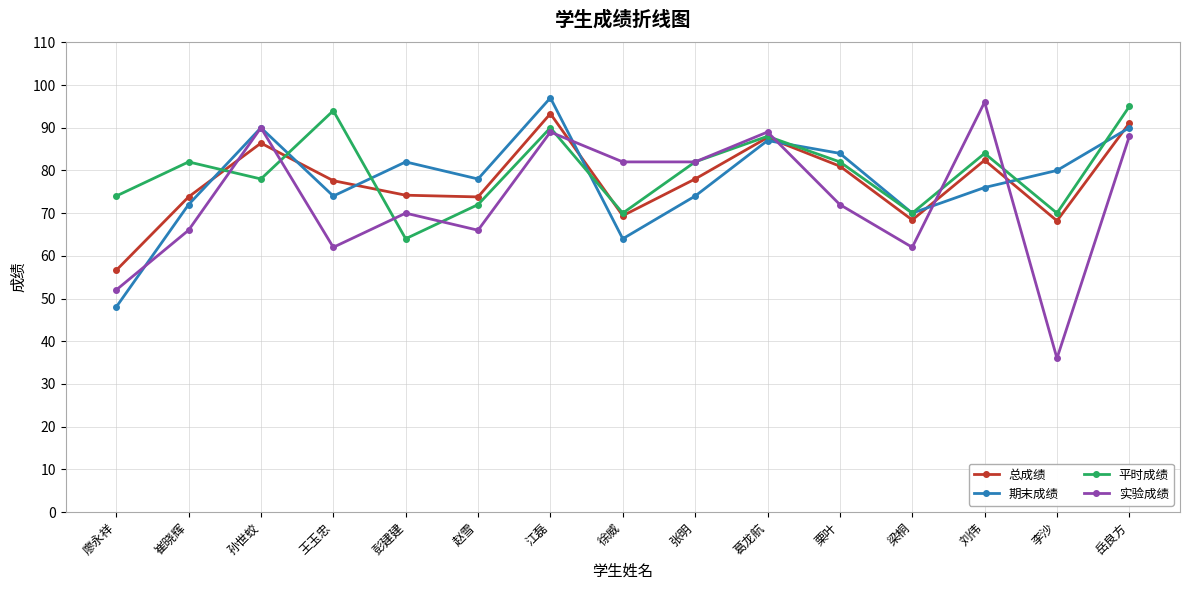

At which label does 总成绩 reach its peak?

江磊